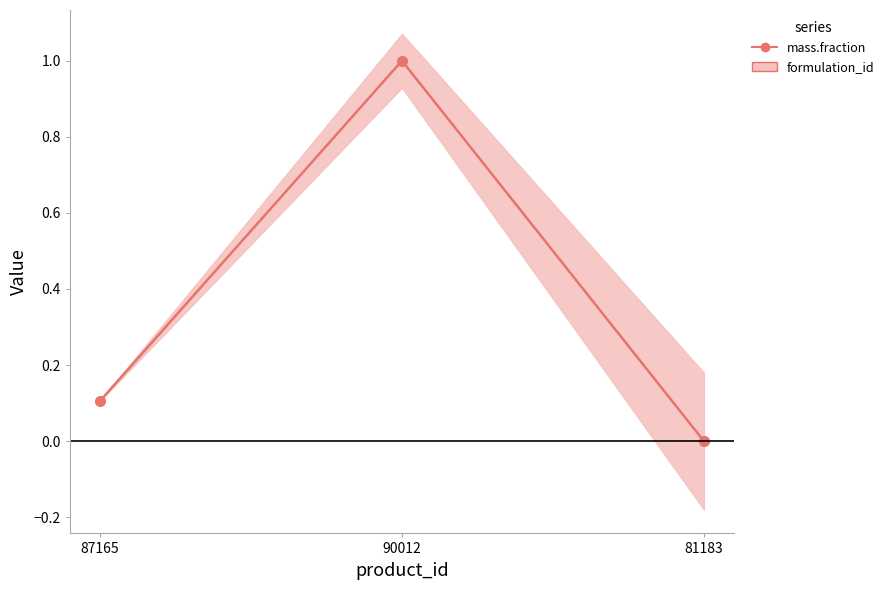

What is the sum of all values?

1.1